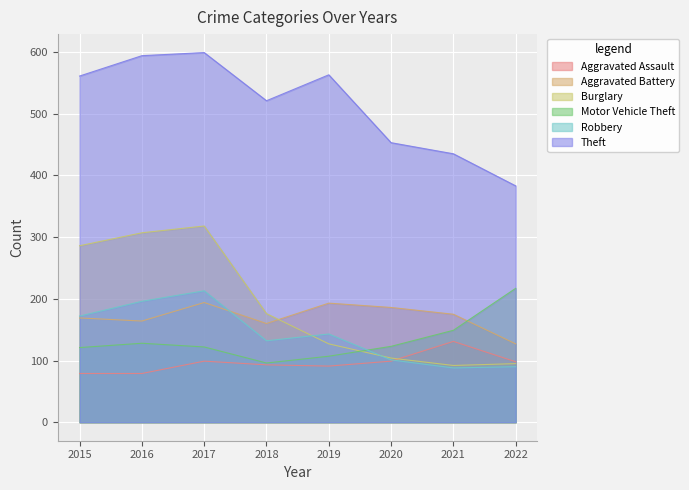

In Robbery, how many points are lower than both neighbors (excluding endpoints)?

2